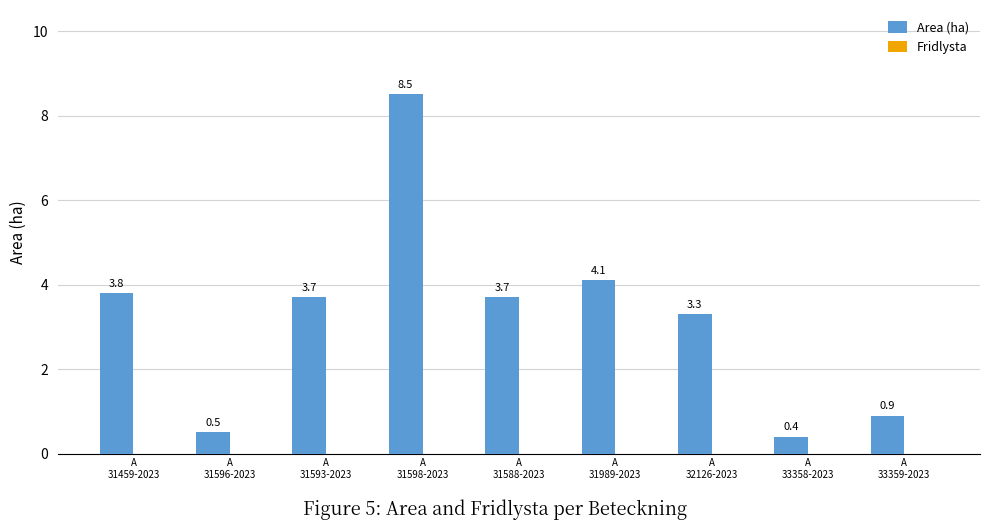

What is the value of the 1st bar from the left?

3.8